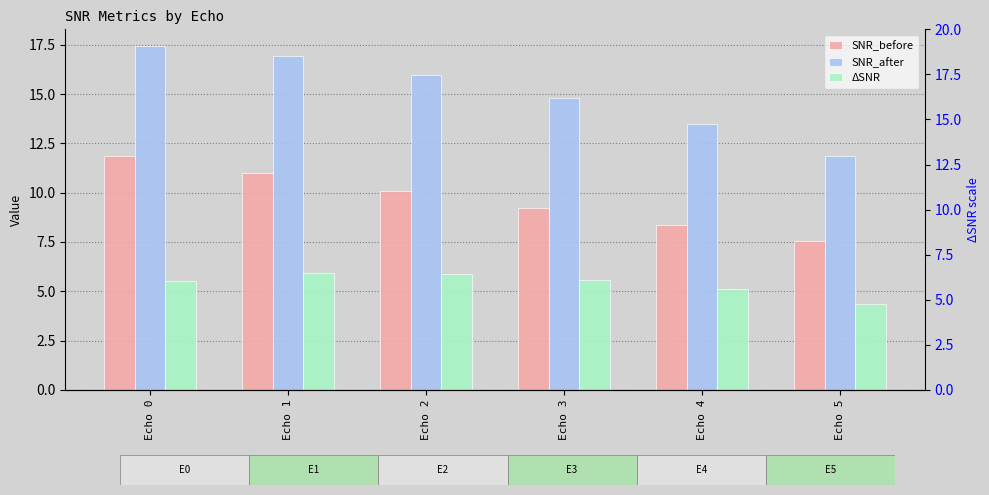

Which category has the lowest value in the SNR_before series?

Echo 5